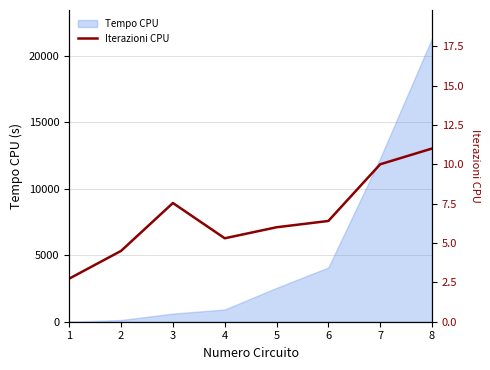

The value of Tempo CPU at 8 is 21335.0. True or false?

True